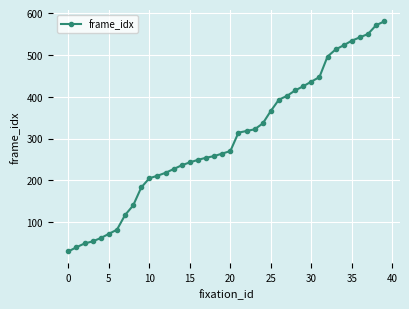

Does the chart display data point markers on the line(s)?

Yes